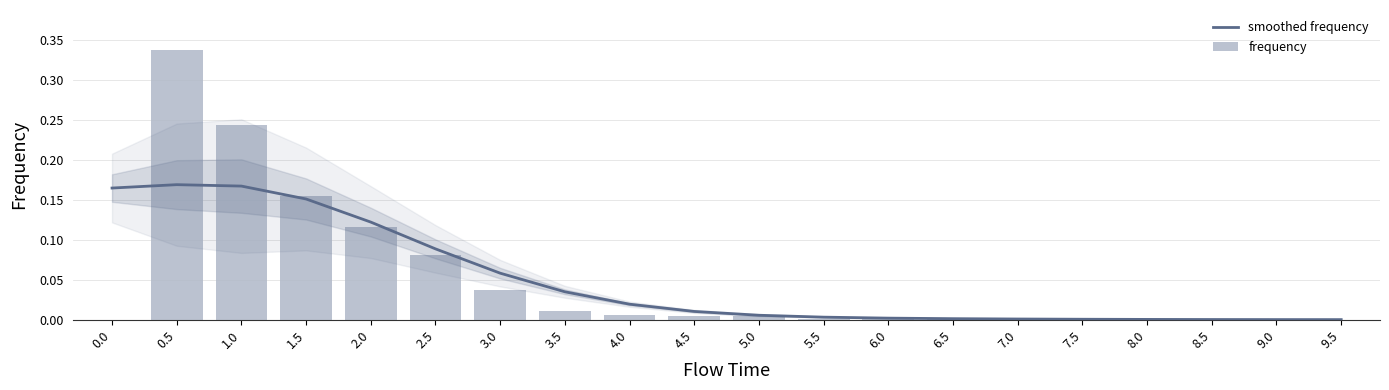

Which series has the largest total across all categories?

smoothed frequency